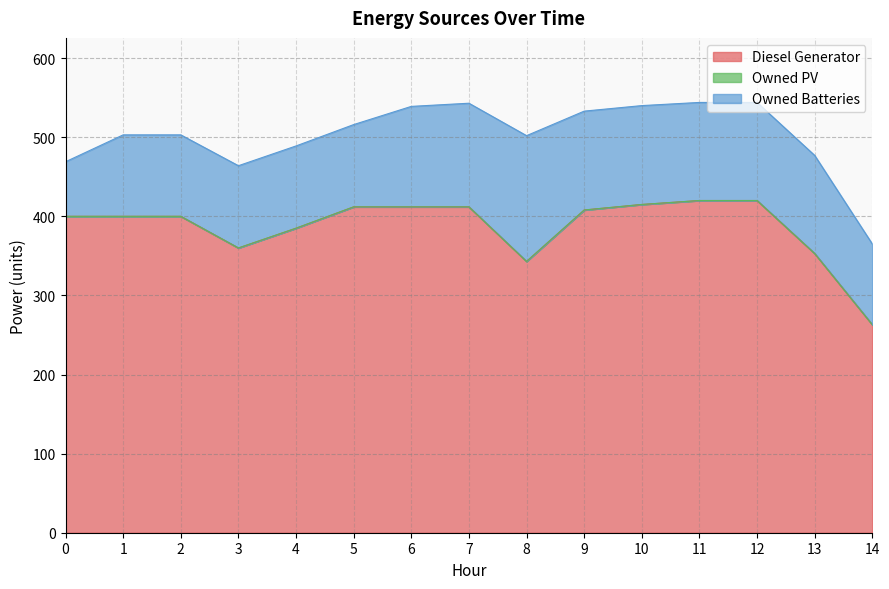

True or false: Diesel Generator and Owned PV intersect in this chart.

False